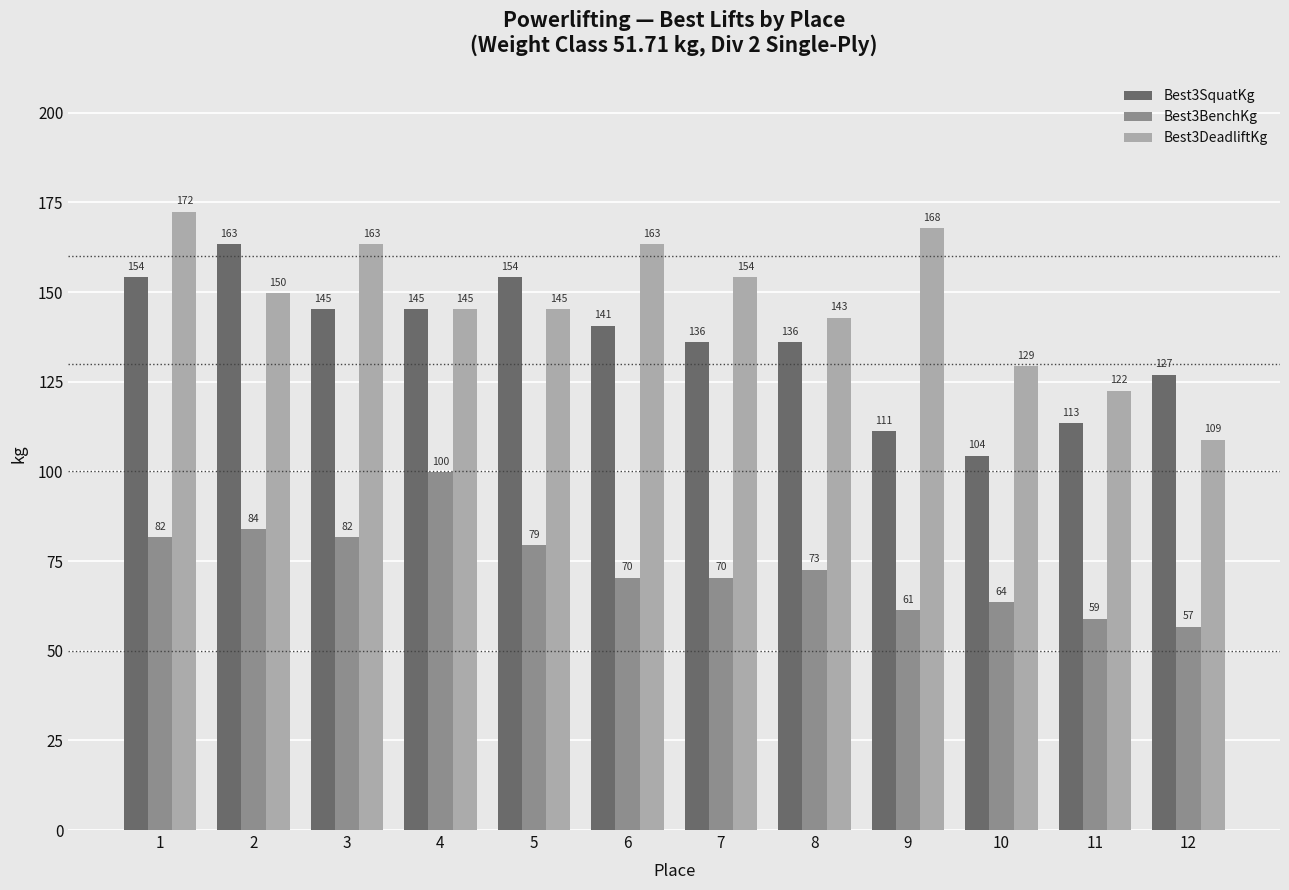

Which series has the widest spread of values?

Best3DeadliftKg